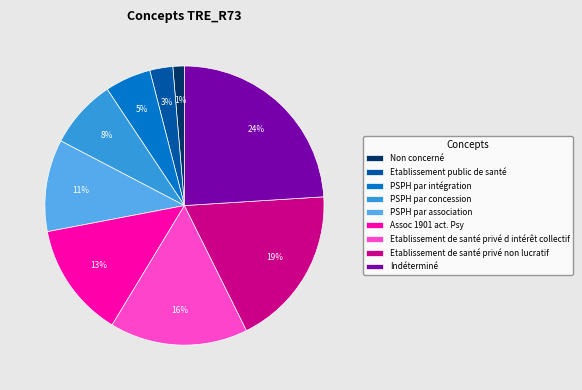

Count the number of slices in the pie.

9